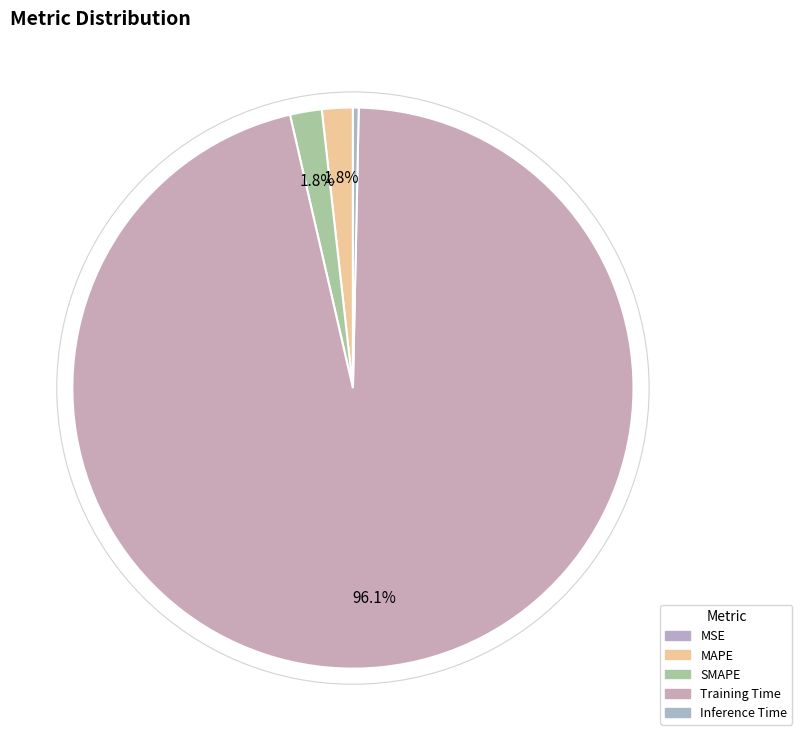

How many segments does this pie chart have?

5